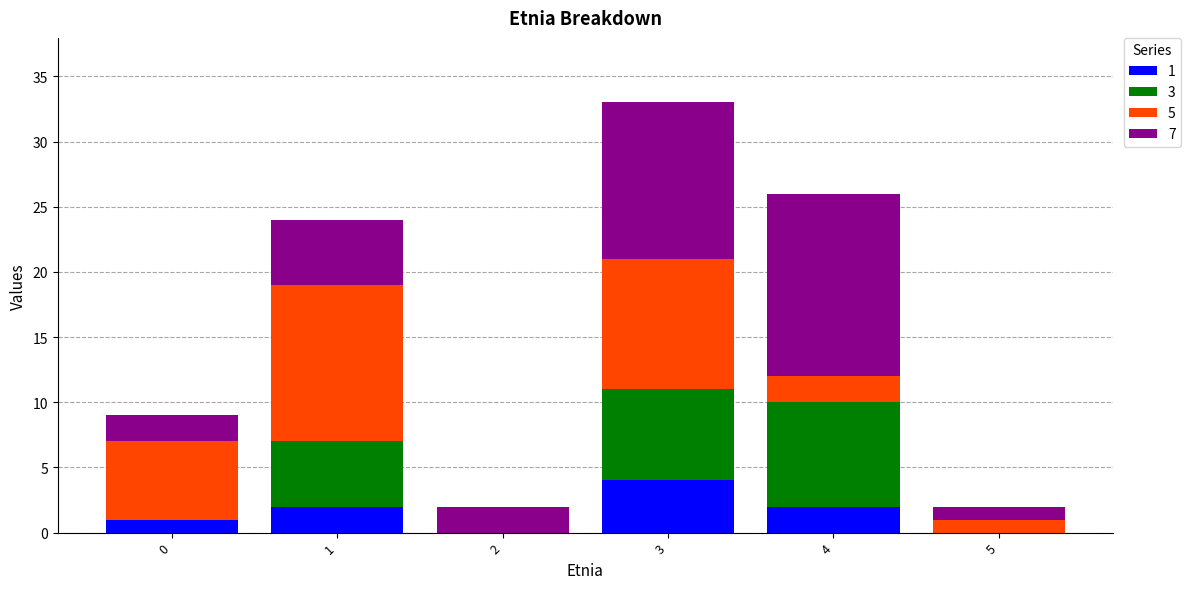

At which category is the sum across all series the highest?

3